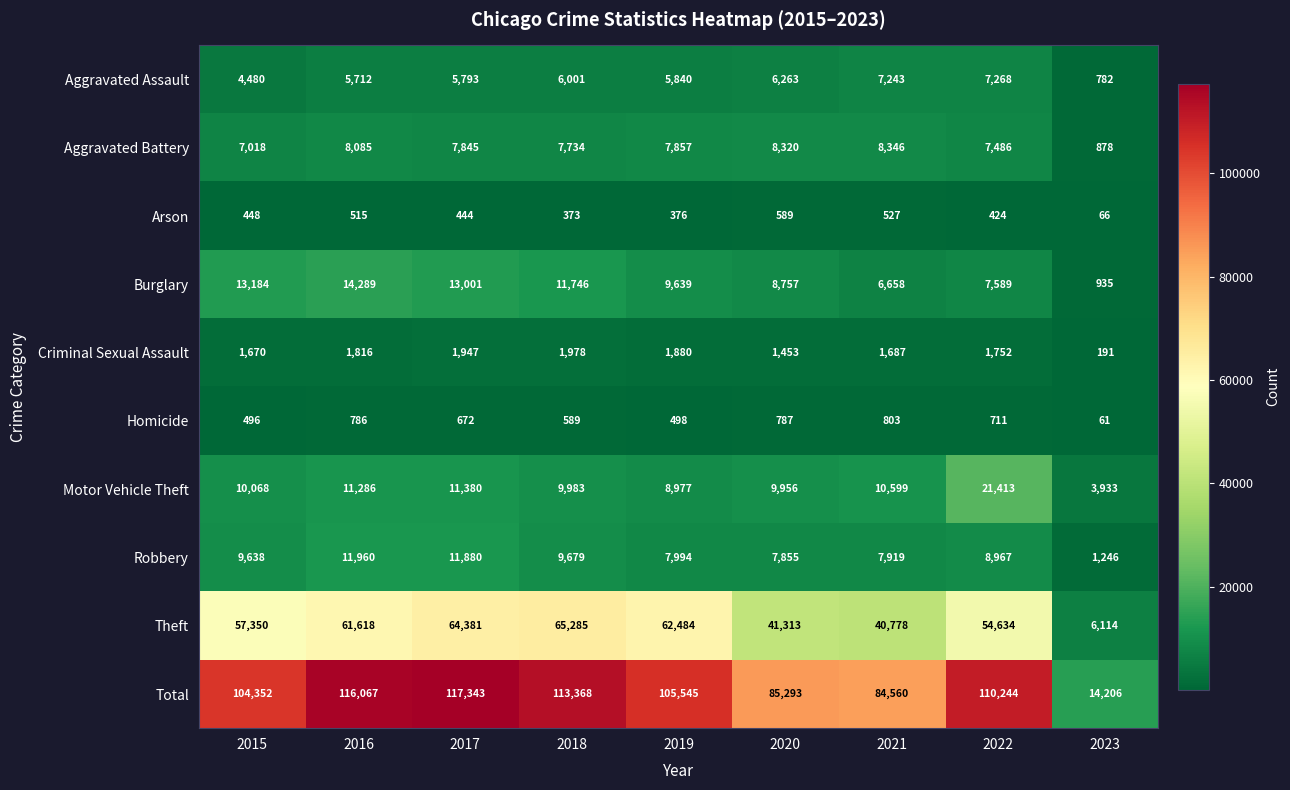

Which series has the largest range (max minus min)?

Total